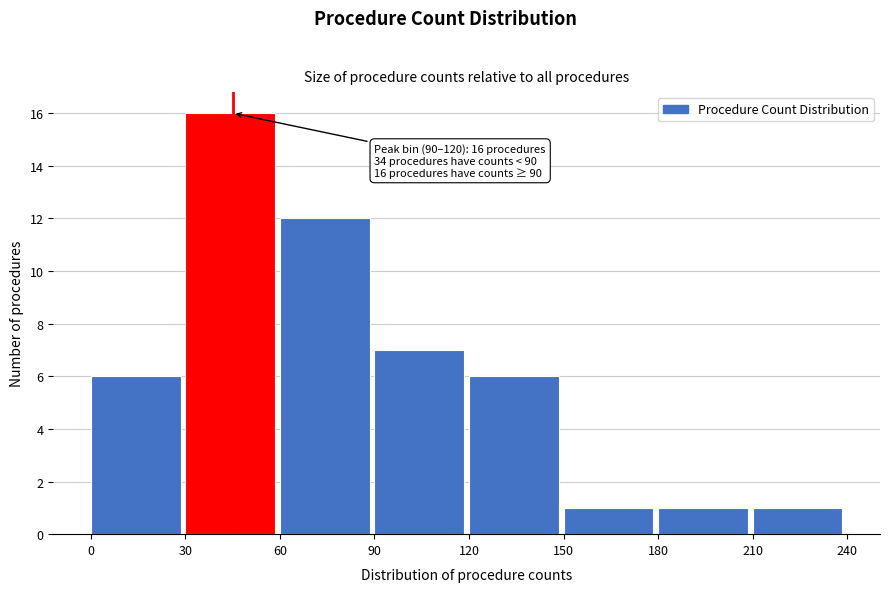

Which range on the x-axis has the tallest bar?

30 to 60